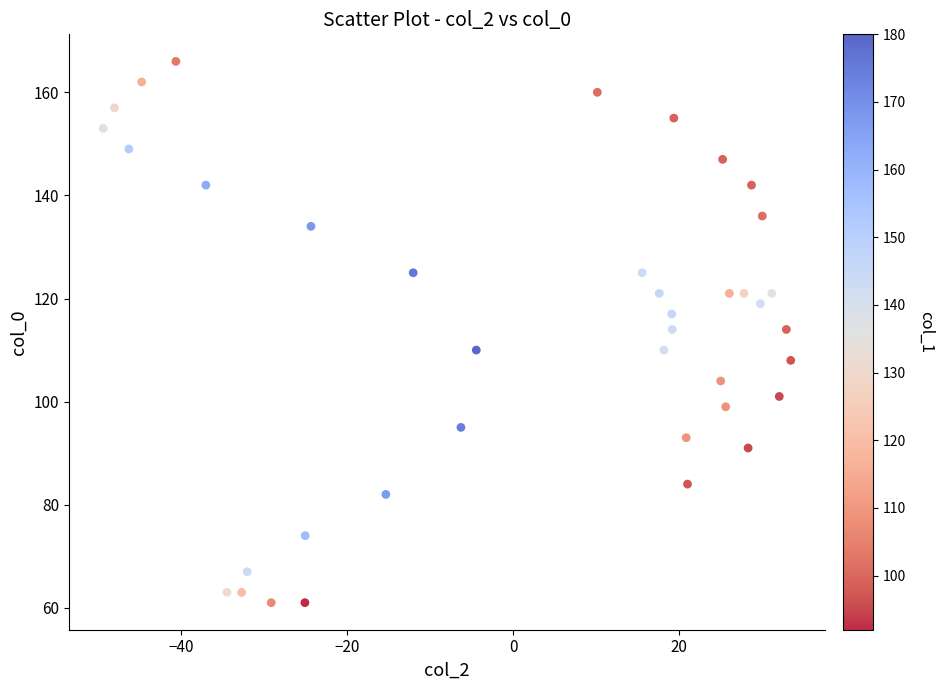

What is the range of Y values (max minus min)?

105